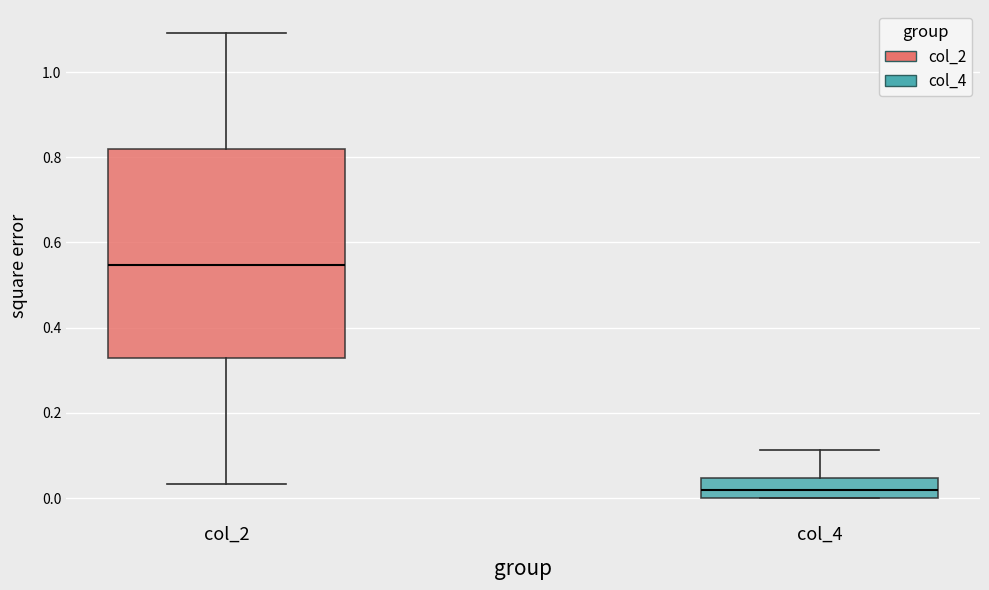

Where is the upper edge of the box for col_2 on the y-axis? The values are not printed on the chart, so give them approximately, as read against the axis.

0.82